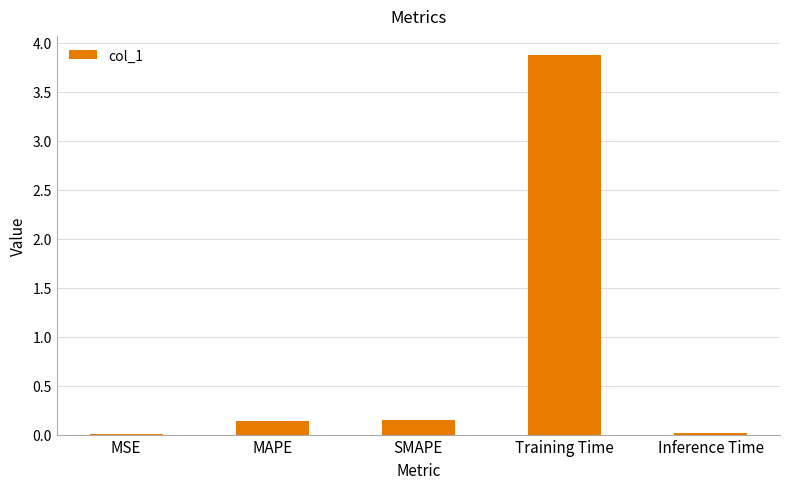

The chart shows a value of 0.0 at Inference Time. True or false?

True